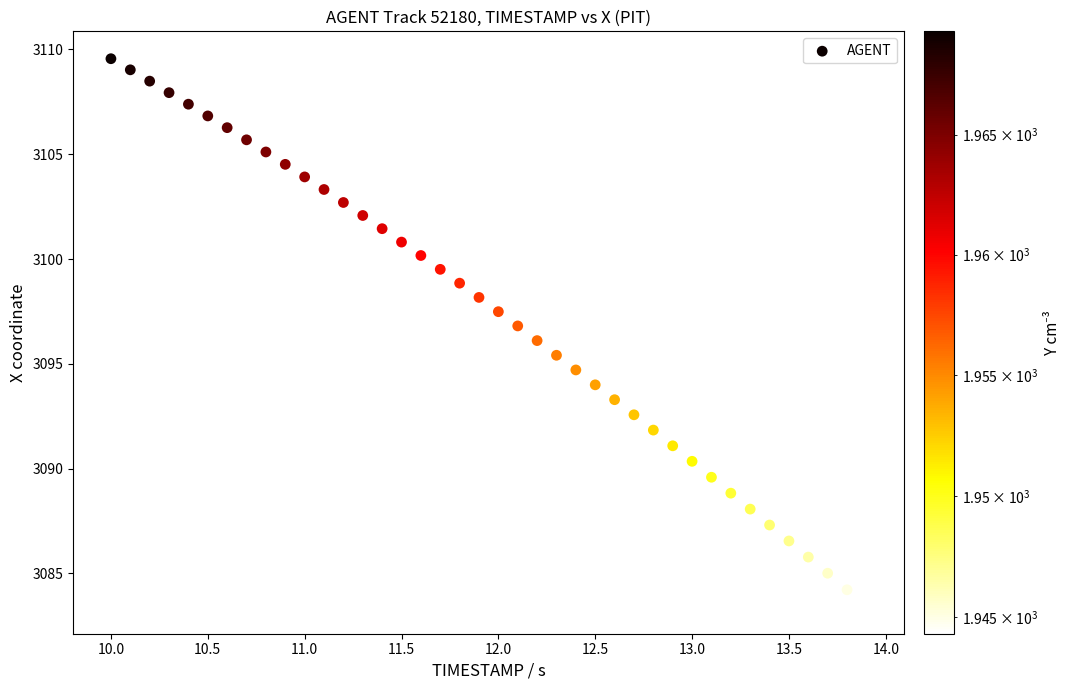

What is the range of Y values (max minus min)?

26.1